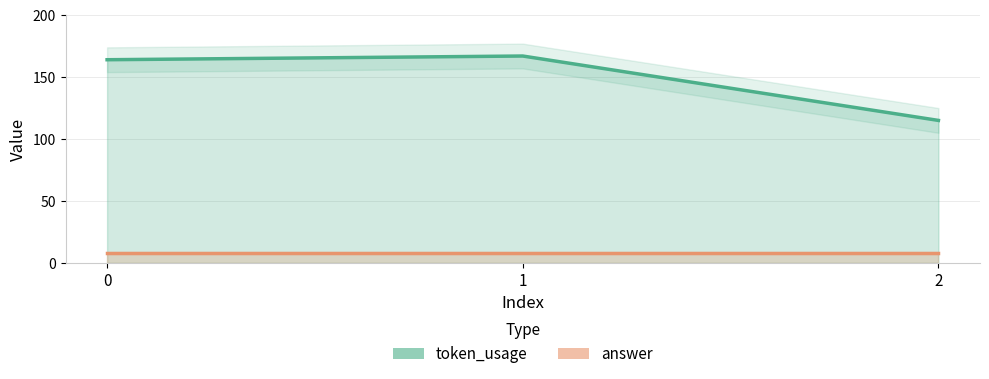

Reading right to left, transcribe all the data shown in this chart.

token_usage: 2=115	1=167	0=164
answer: 2=8	1=8	0=8